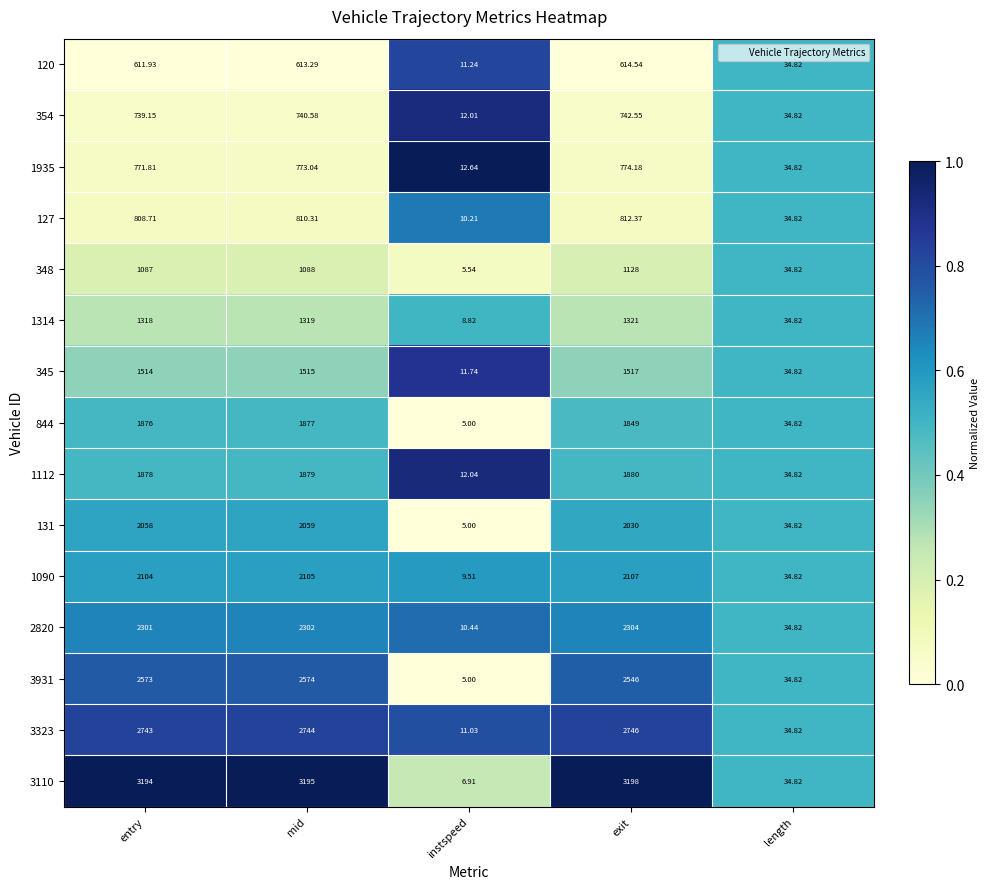

List the labels in order of 120 value, smallest first.

instspeed, length, entry, mid, exit